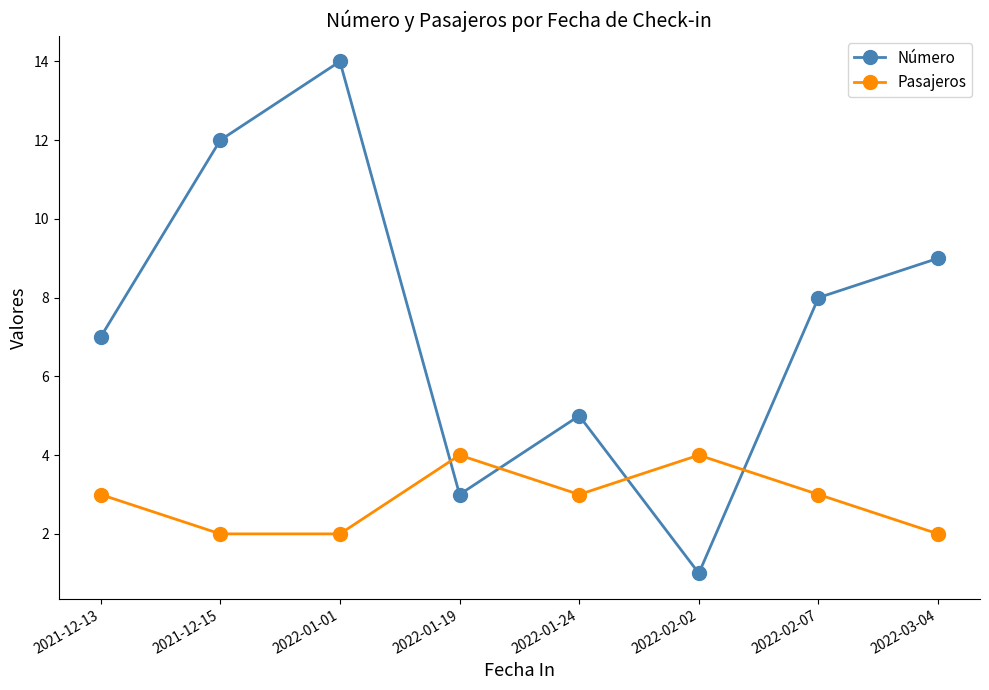

Is it true that Número equals 0 at 2022-02-02?

False